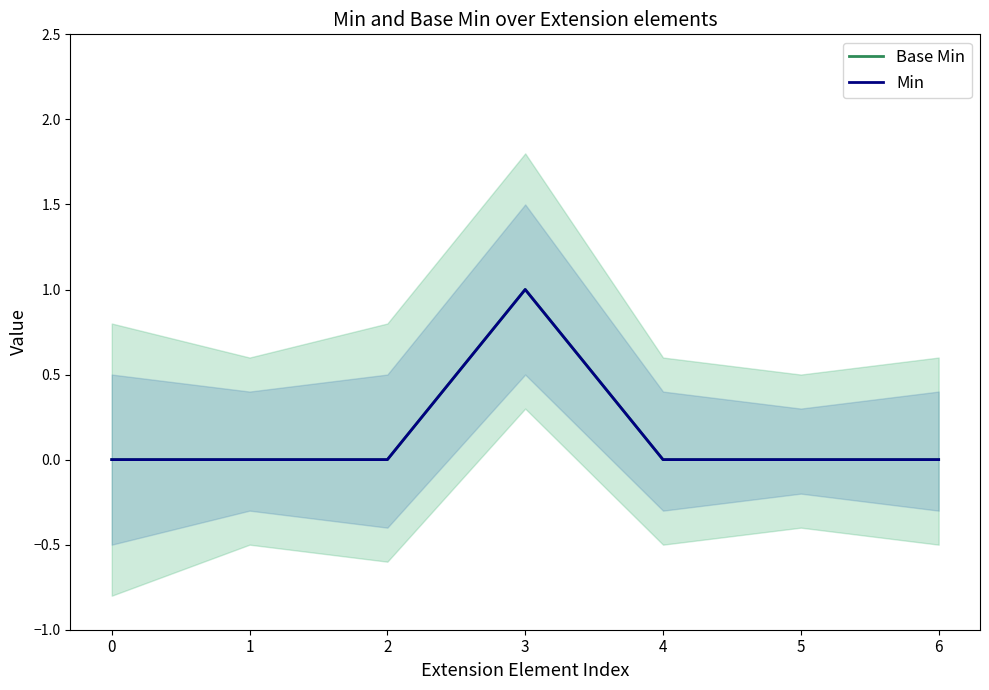

Which series has the widest spread of values?

Base Min